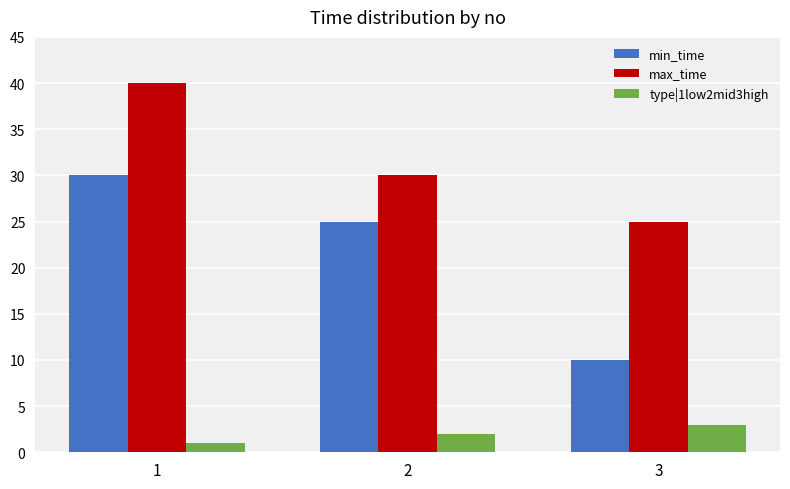

How many series are shown in this chart?

3